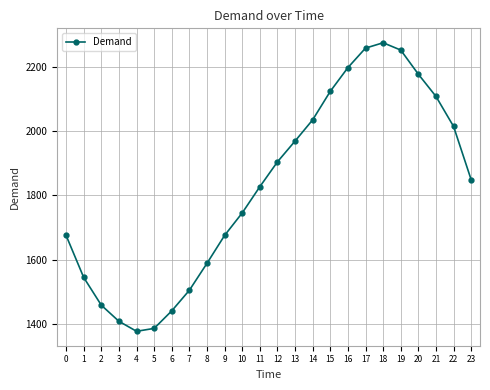

Is it true that the value at 16 is 2197.8?

True